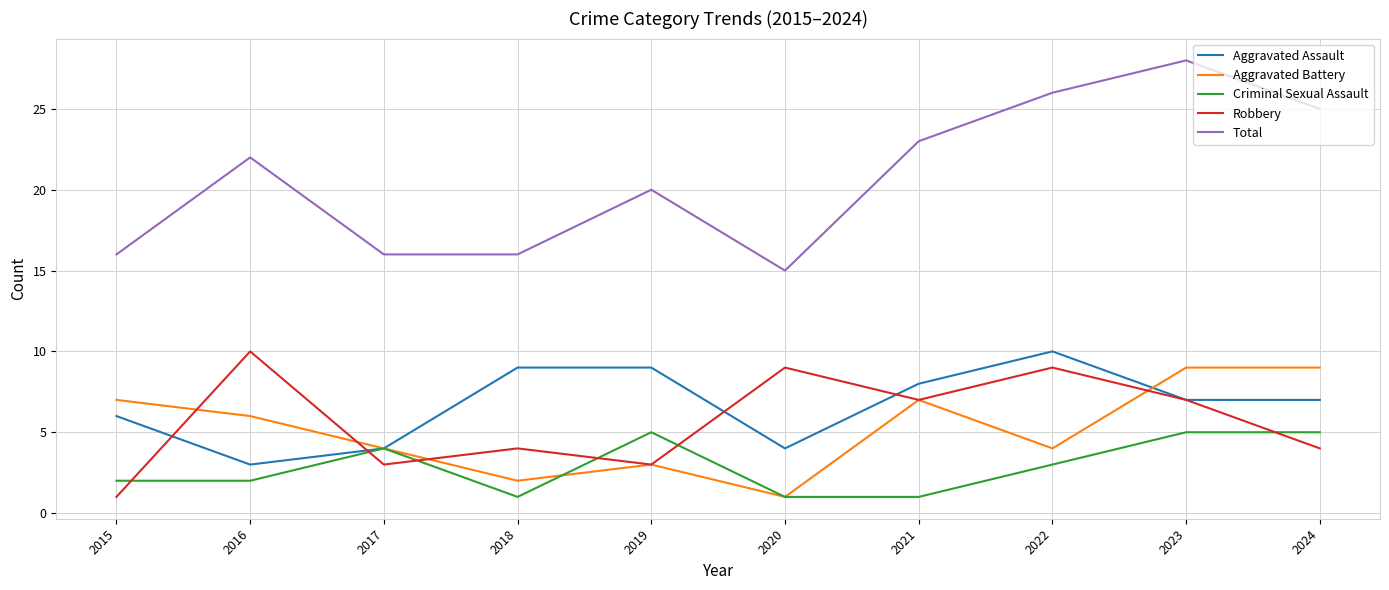

Is it true that Aggravated Assault equals 2 at 2023?

False